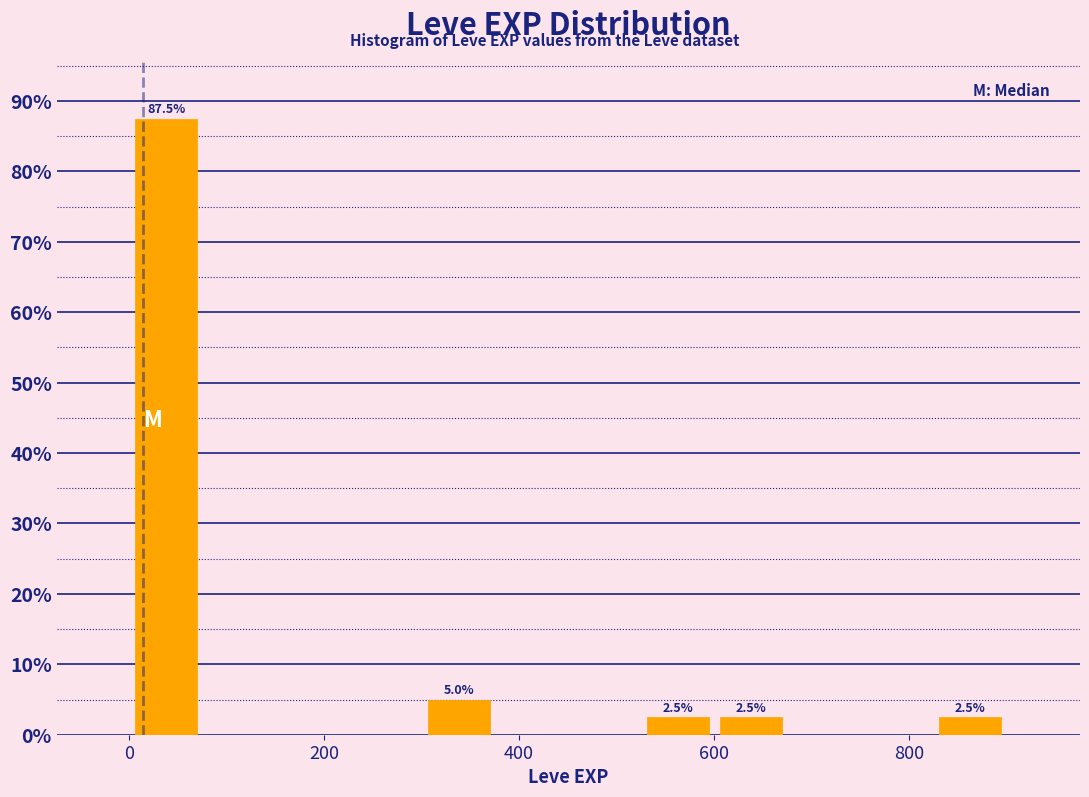

Around what value on the x-axis is the tallest bar? Give the approximate position of its centre, as read against the axis.

40